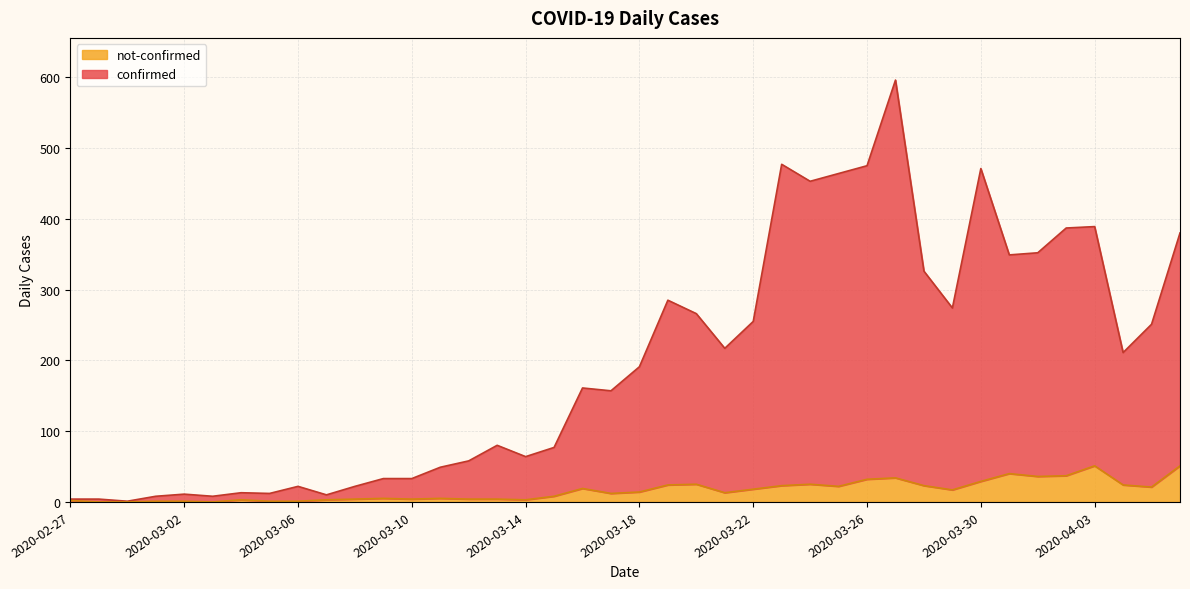

True or false: not-confirmed has a value of 14 at 2020-03-19.

False